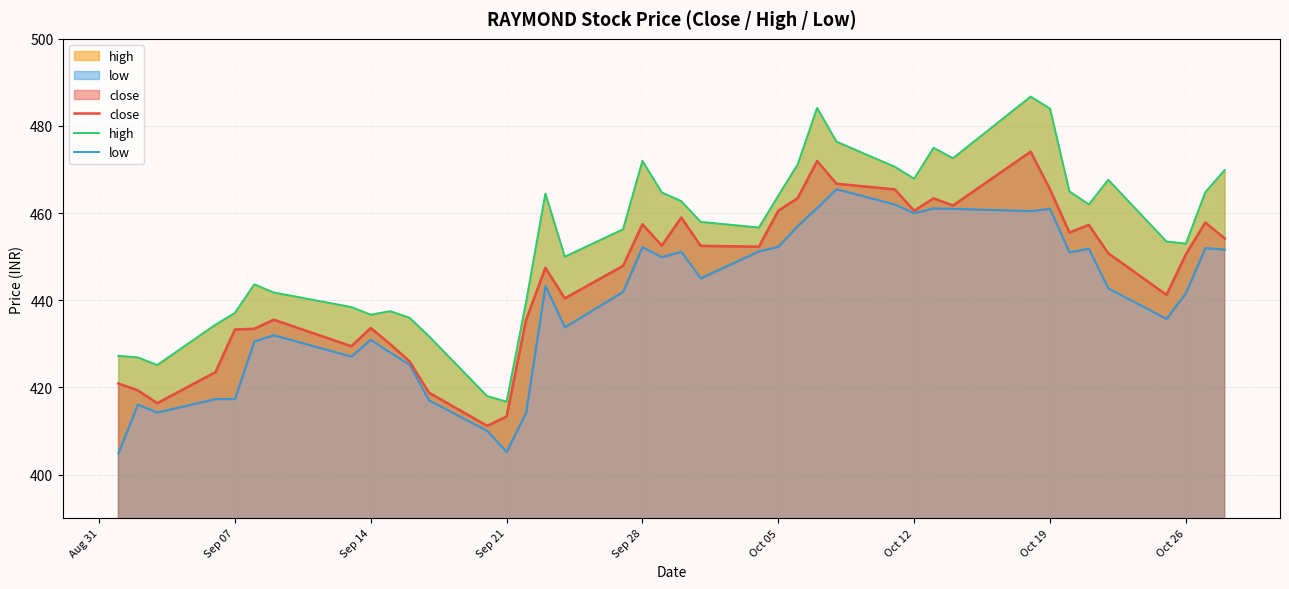

What is the highest value of the close series?

474.1